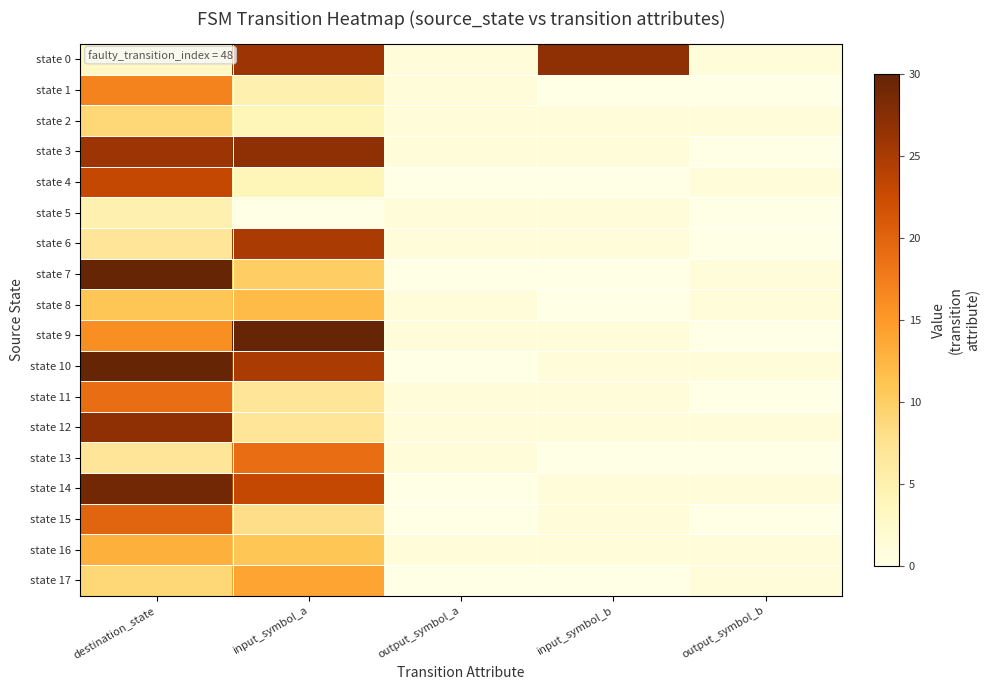

Reading right to left, transcribe all the data shown in this chart.

state 0: output_symbol_b=1	input_symbol_b=27	output_symbol_a=1	input_symbol_a=26	destination_state=3
state 1: output_symbol_b=0	input_symbol_b=0	output_symbol_a=1	input_symbol_a=5	destination_state=17
state 2: output_symbol_b=1	input_symbol_b=1	output_symbol_a=1	input_symbol_a=4	destination_state=9
state 3: output_symbol_b=0	input_symbol_b=1	output_symbol_a=1	input_symbol_a=27	destination_state=26
state 4: output_symbol_b=1	input_symbol_b=0	output_symbol_a=0	input_symbol_a=4	destination_state=23
state 5: output_symbol_b=0	input_symbol_b=1	output_symbol_a=1	input_symbol_a=0	destination_state=5
state 6: output_symbol_b=0	input_symbol_b=1	output_symbol_a=1	input_symbol_a=25	destination_state=7
state 7: output_symbol_b=1	input_symbol_b=0	output_symbol_a=0	input_symbol_a=10	destination_state=30
state 8: output_symbol_b=1	input_symbol_b=0	output_symbol_a=1	input_symbol_a=12	destination_state=11
state 9: output_symbol_b=0	input_symbol_b=1	output_symbol_a=1	input_symbol_a=30	destination_state=16
state 10: output_symbol_b=1	input_symbol_b=1	output_symbol_a=0	input_symbol_a=25	destination_state=30
state 11: output_symbol_b=0	input_symbol_b=1	output_symbol_a=1	input_symbol_a=7	destination_state=19
state 12: output_symbol_b=1	input_symbol_b=1	output_symbol_a=1	input_symbol_a=7	destination_state=27
state 13: output_symbol_b=0	input_symbol_b=0	output_symbol_a=1	input_symbol_a=19	destination_state=7
state 14: output_symbol_b=1	input_symbol_b=1	output_symbol_a=0	input_symbol_a=23	destination_state=29
state 15: output_symbol_b=0	input_symbol_b=1	output_symbol_a=0	input_symbol_a=8	destination_state=20
state 16: output_symbol_b=1	input_symbol_b=1	output_symbol_a=1	input_symbol_a=11	destination_state=13
state 17: output_symbol_b=1	input_symbol_b=0	output_symbol_a=0	input_symbol_a=14	destination_state=9